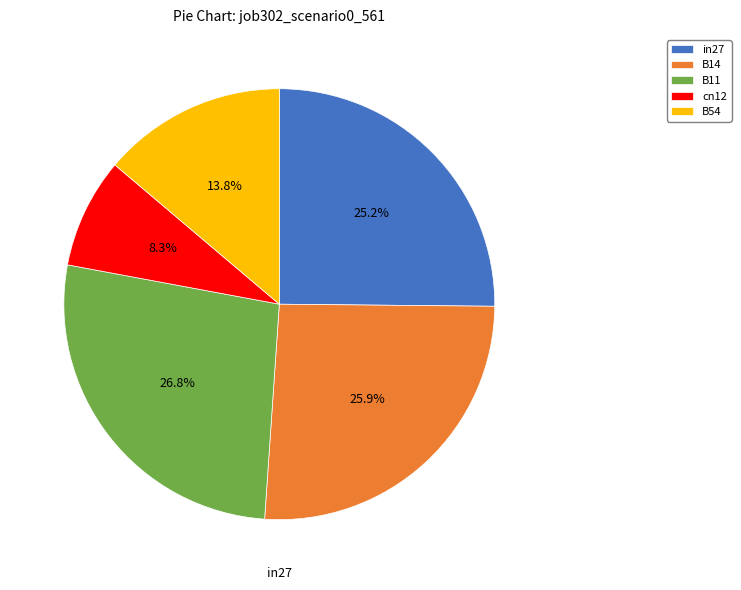

Which category has the biggest portion of the pie?

B11